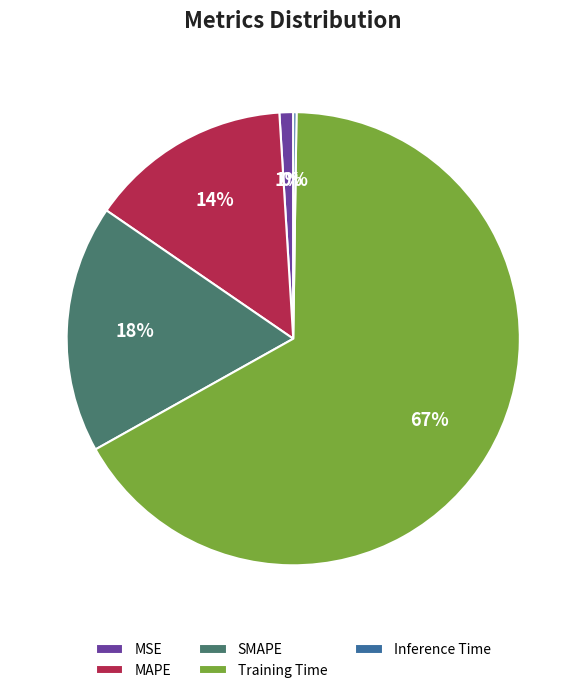

Do Training Time and MAPE together represent more than half of the pie?

Yes